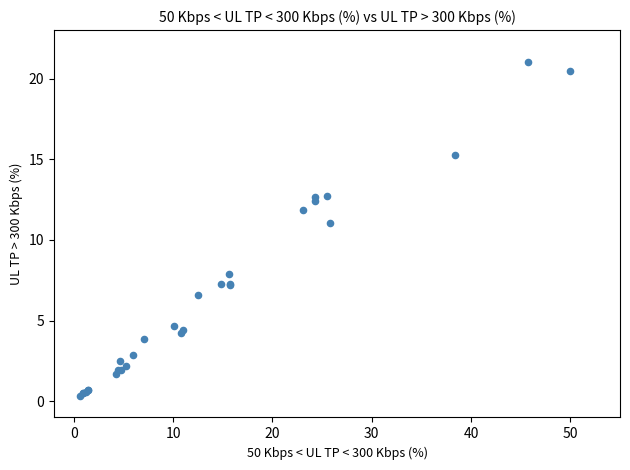

What Y value in the scatter plot is closest to 10?

11.0